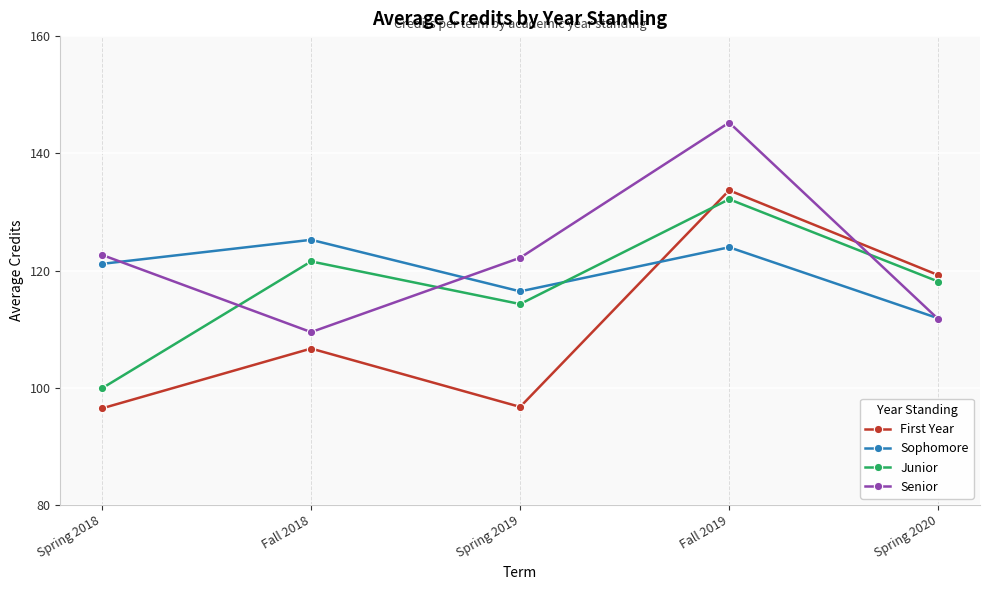

Between Spring 2018 and Fall 2019, which series saw the biggest shift?

First Year